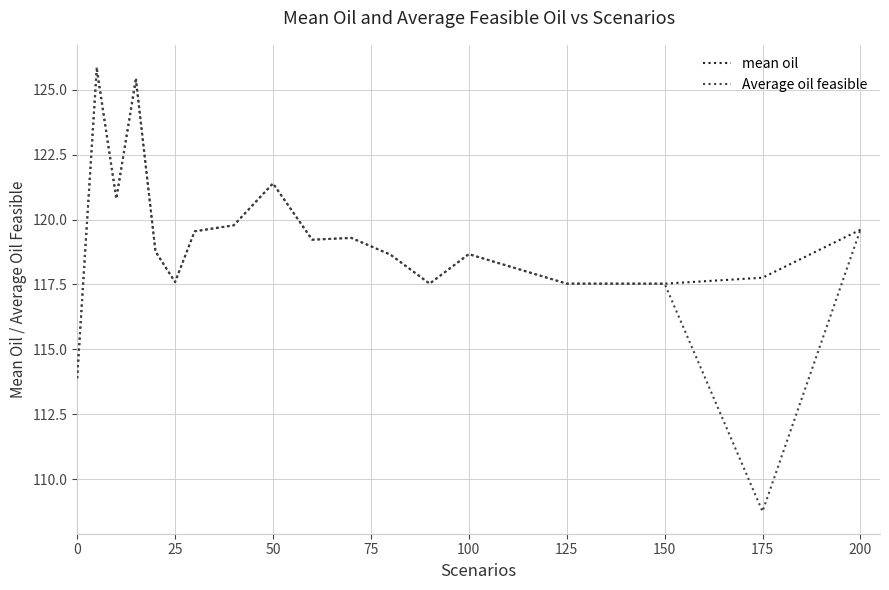

What is the maximum value for Average oil feasible?

125.9